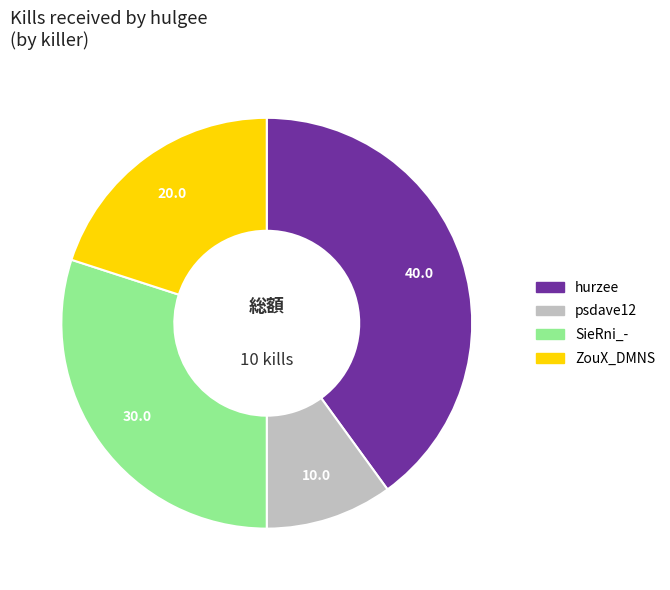

Is there any slice that represents more than half of the pie?

No